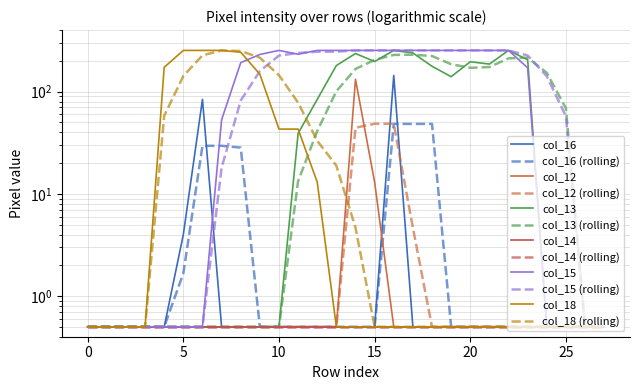

The value of col_16 at 26 is 0.5. True or false?

True